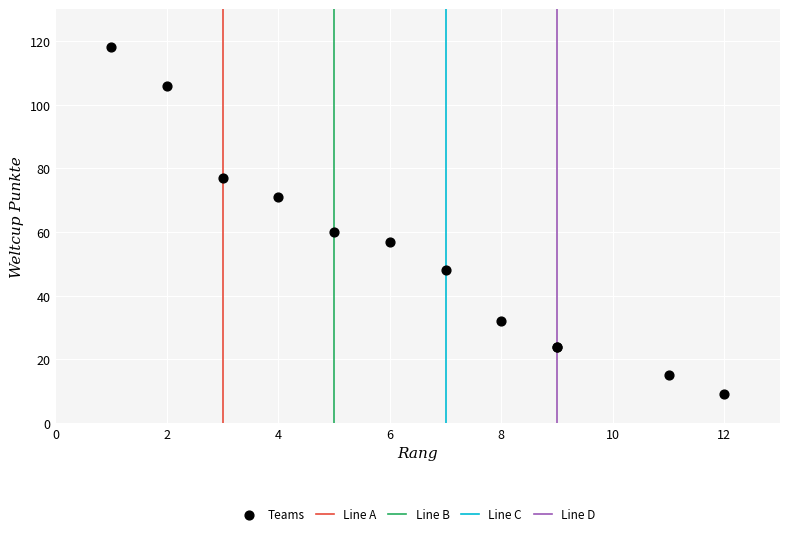

What Y value in the scatter plot is closest to 63?

60